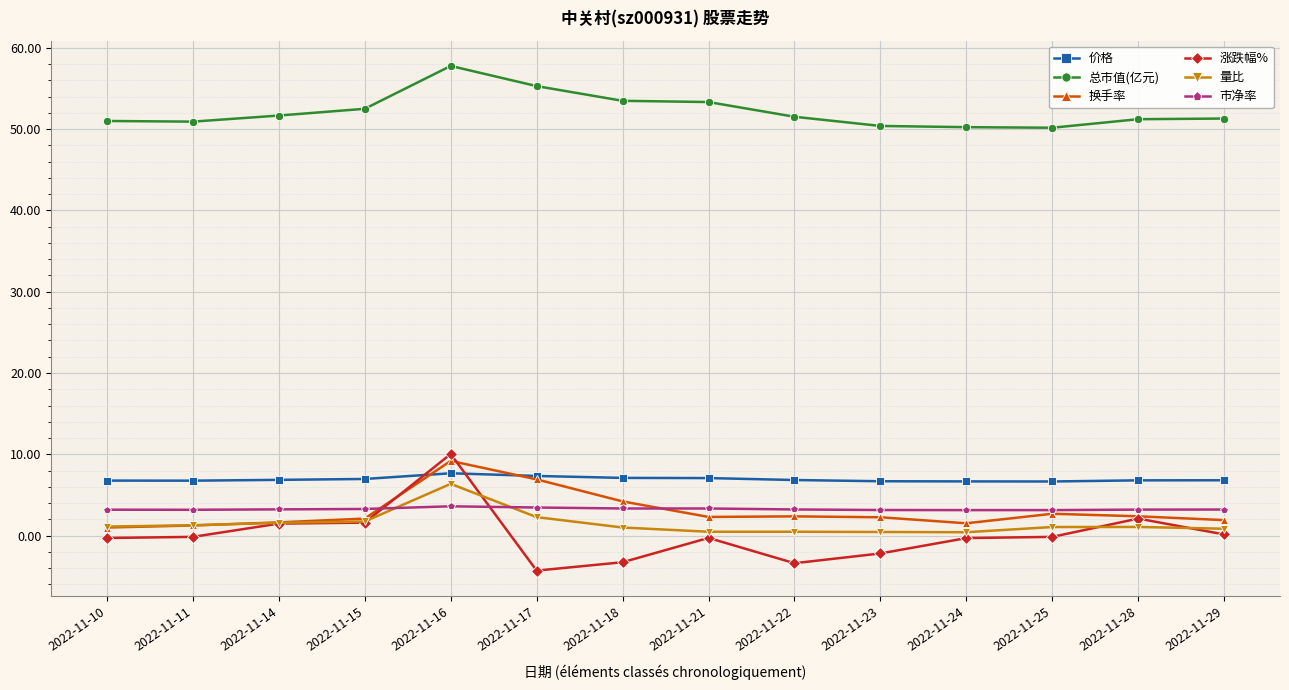

At which category is the sum across all series the highest?

2022-11-16